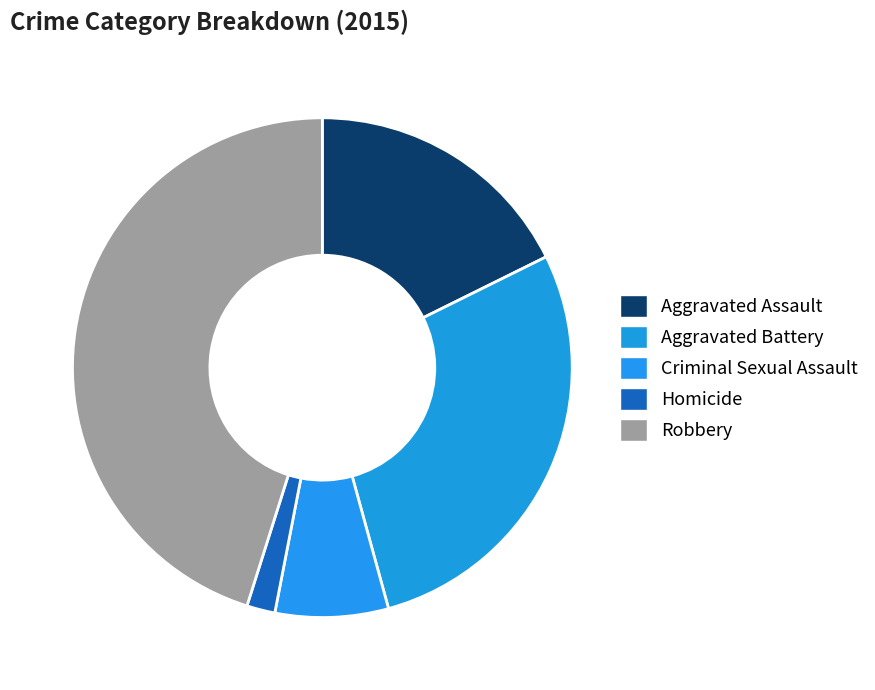

The Criminal Sexual Assault slice represents 22% of the pie. True or false?

False